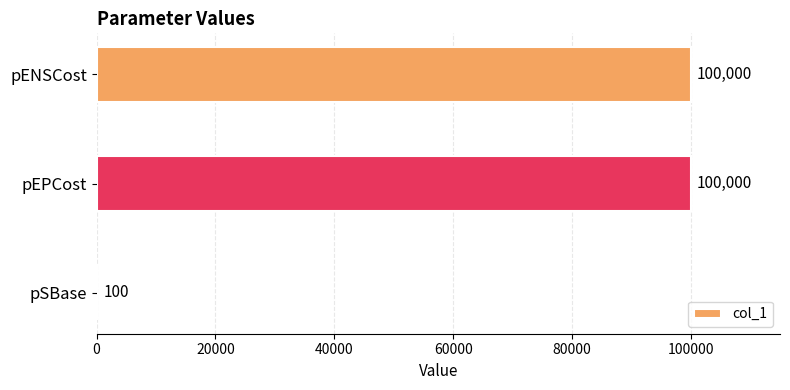

Is it true that the value at pEPCost is 30716?

False